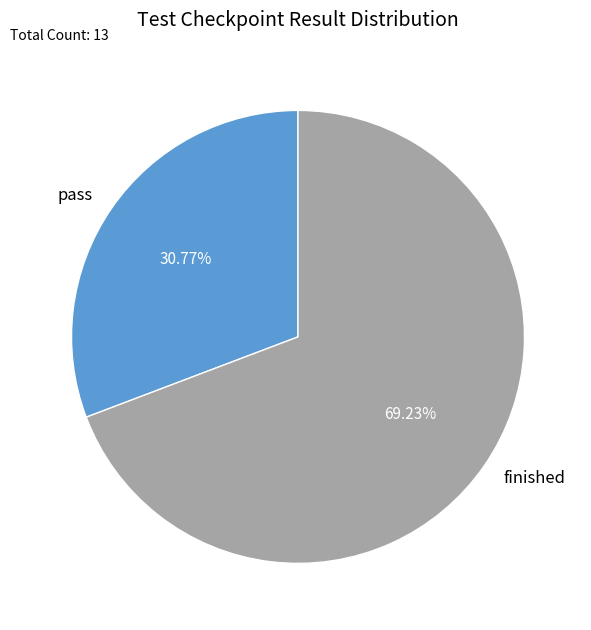

Approximately how many times larger is the value at pass compared to finished?

0.4